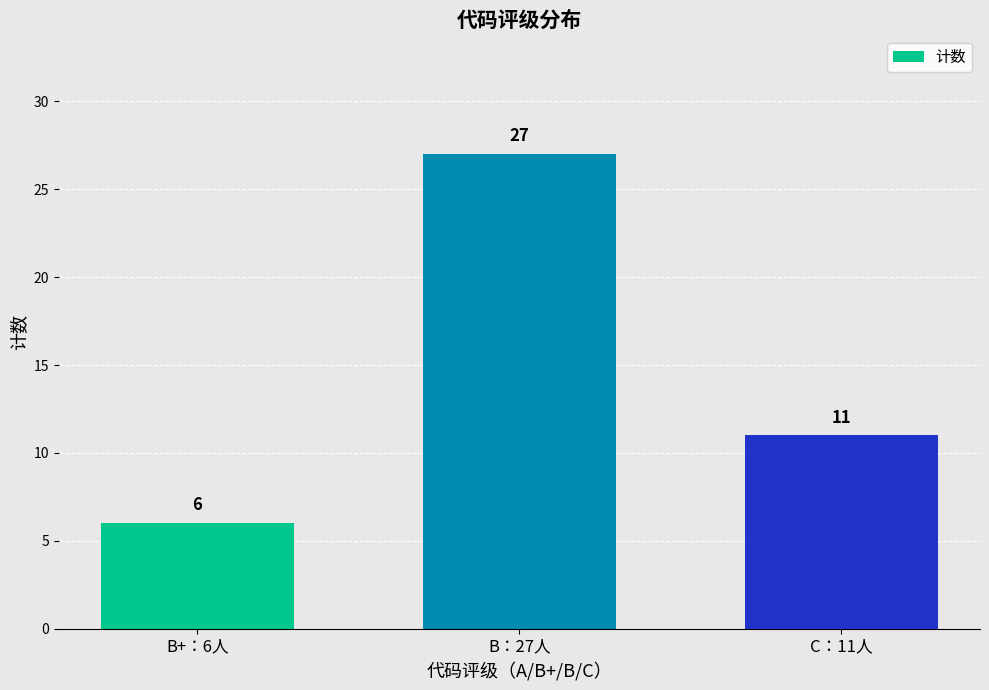

Reading left to right, extract all data points from this chart.

B+：6人=6	B：27人=27	C：11人=11